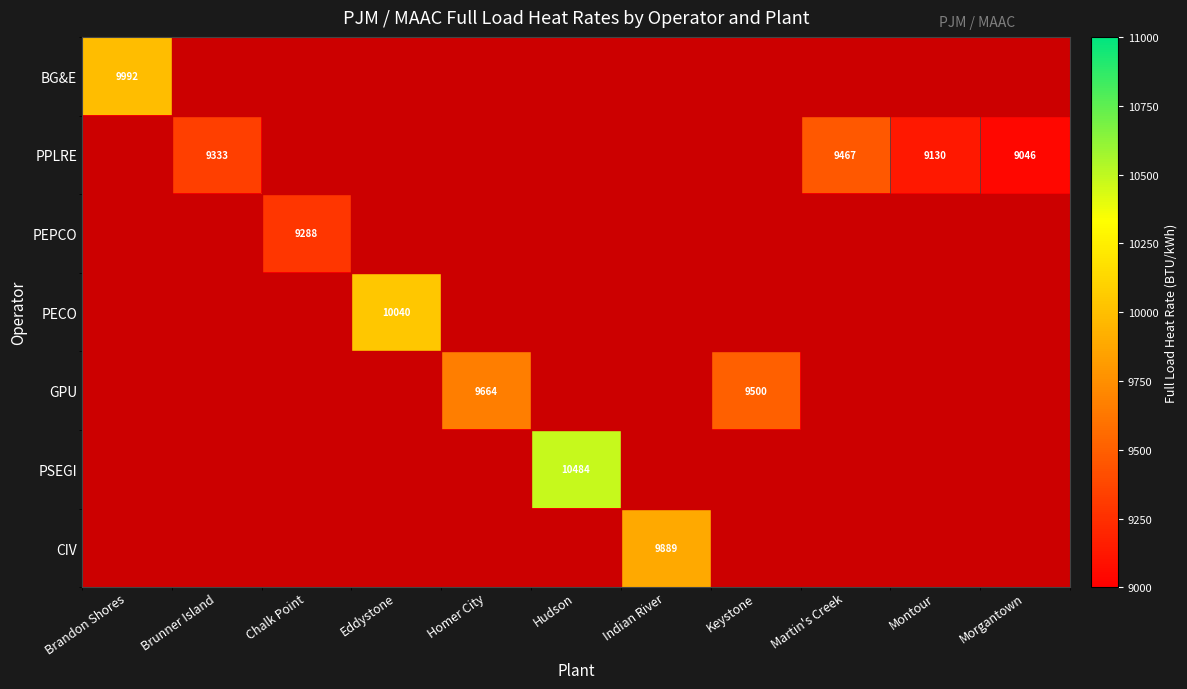

What is the sum of the PPLRE values at Montour and Morgantown?

18176